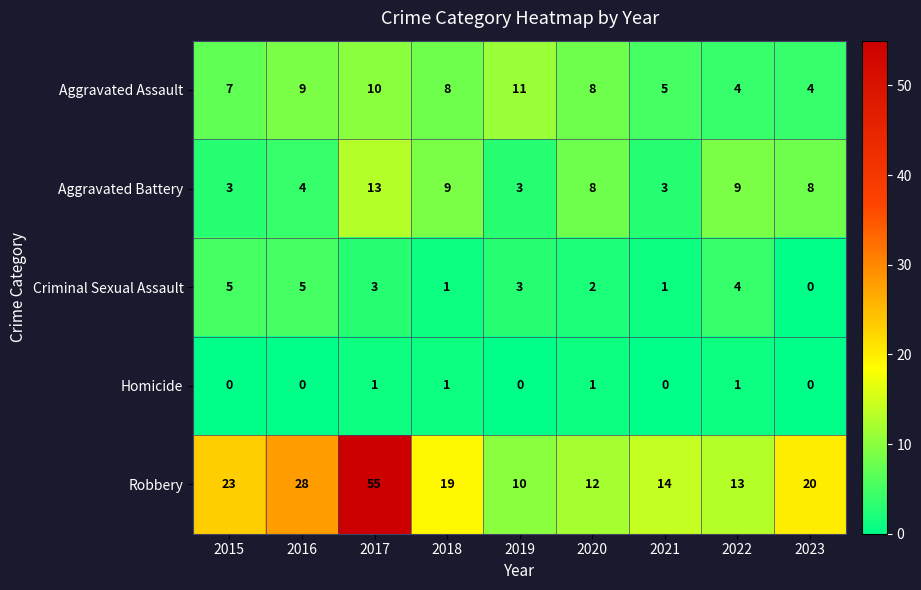

How many categories are shown in the chart?

9